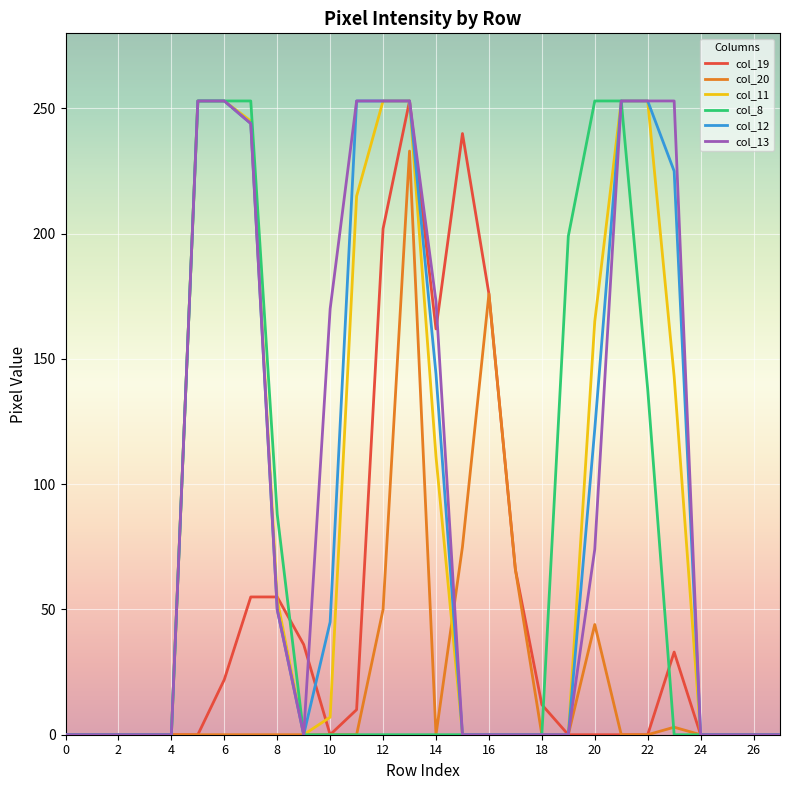

Is this an area chart (filled region under the line)?

No